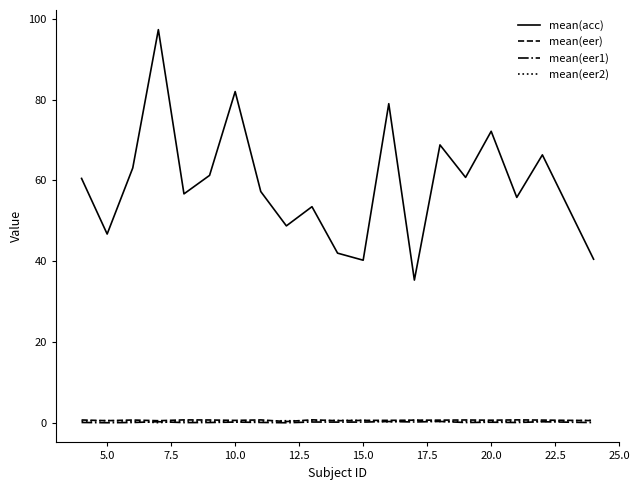

True or false: mean(acc) has more than 0 interior local peaks.

True